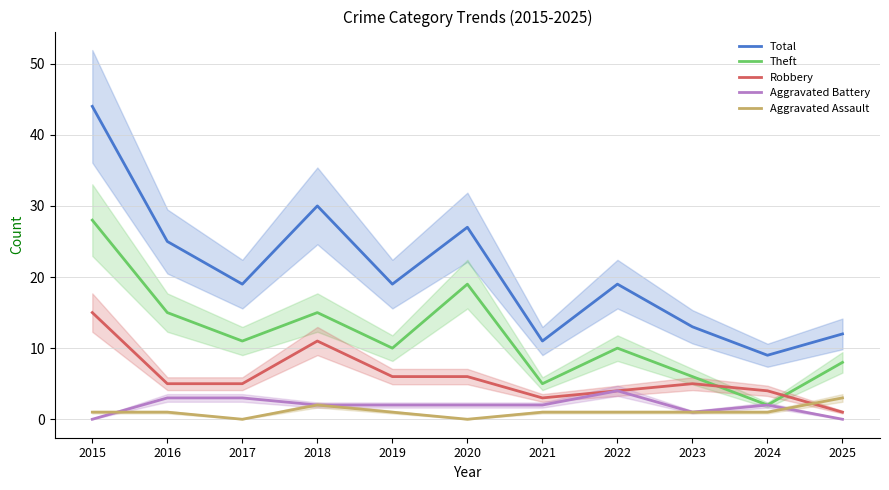

Rank the series by their maximum value, from highest to lowest.

Total, Theft, Robbery, Aggravated Battery, Aggravated Assault